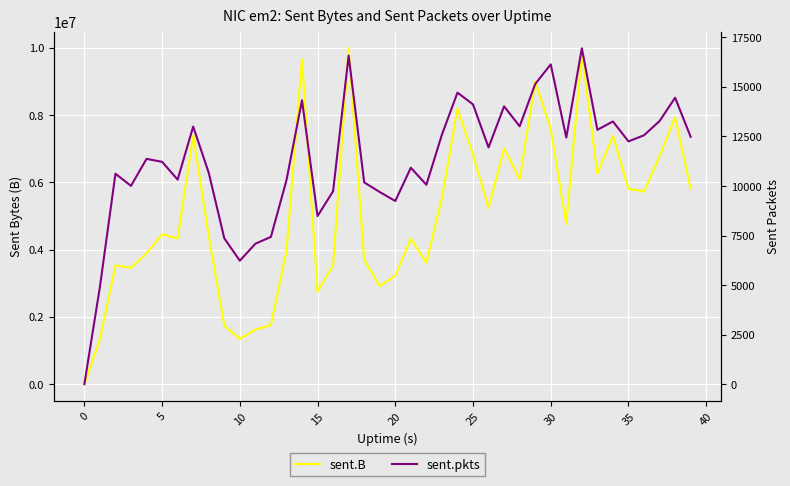

What is the value of the sent.pkts point at the 9th from the left?

10667